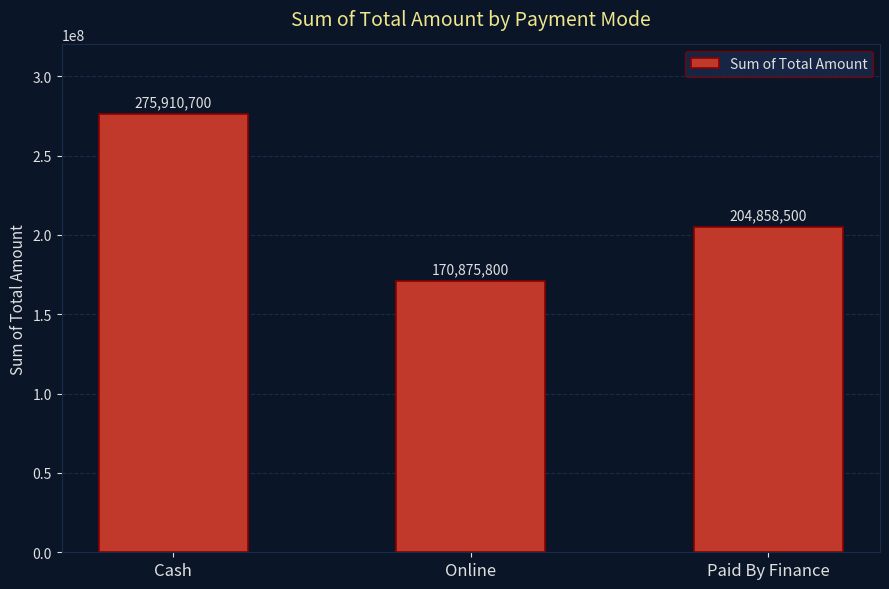

What is the label of the 2nd bar from the left?

Online